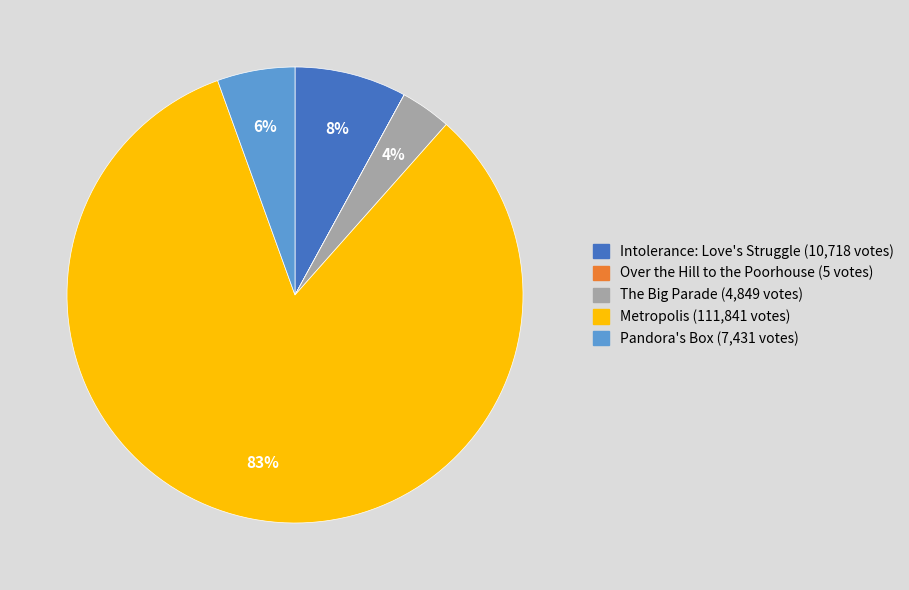

Do Pandora's Box and Intolerance: Love's Struggle together represent more than half of the pie?

No